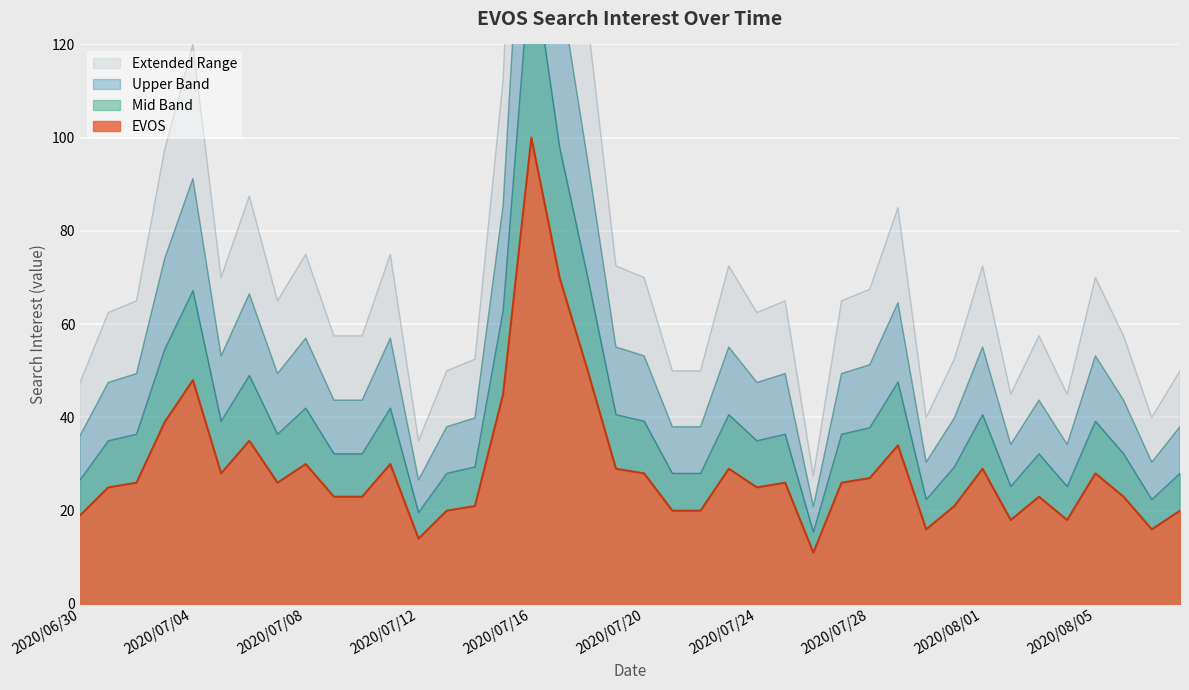

Which has a higher value, 2020/07/06 or 2020/07/26?

2020/07/06